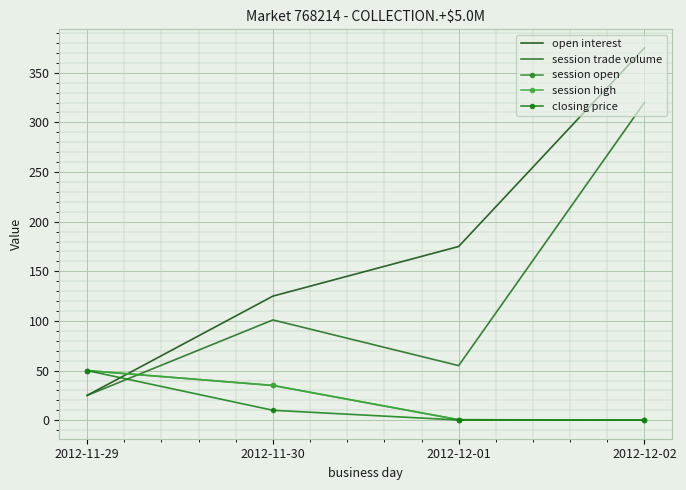

List the series in order of their peak value, lowest first.

session open, session high, closing price, session trade volume, open interest